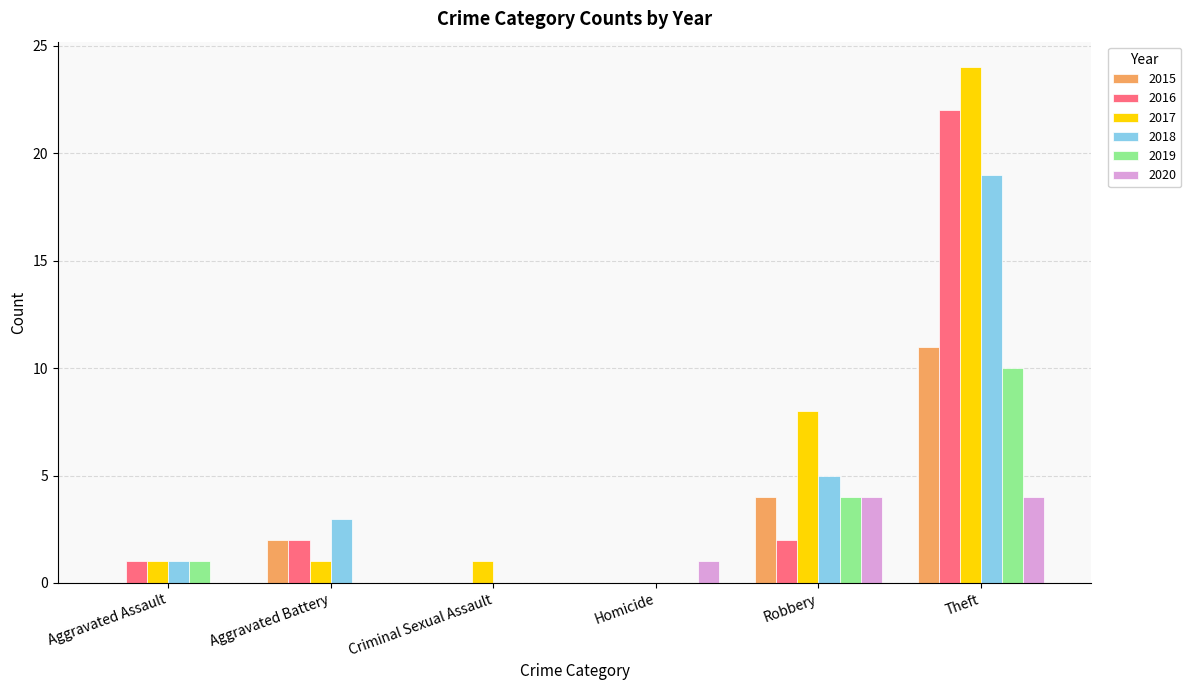

Reading right to left, what are all the values shown in this chart?

2015: 11	4	0	0	2	0
2016: 22	2	0	0	2	1
2017: 24	8	0	1	1	1
2018: 19	5	0	0	3	1
2019: 10	4	0	0	0	1
2020: 4	4	1	0	0	0